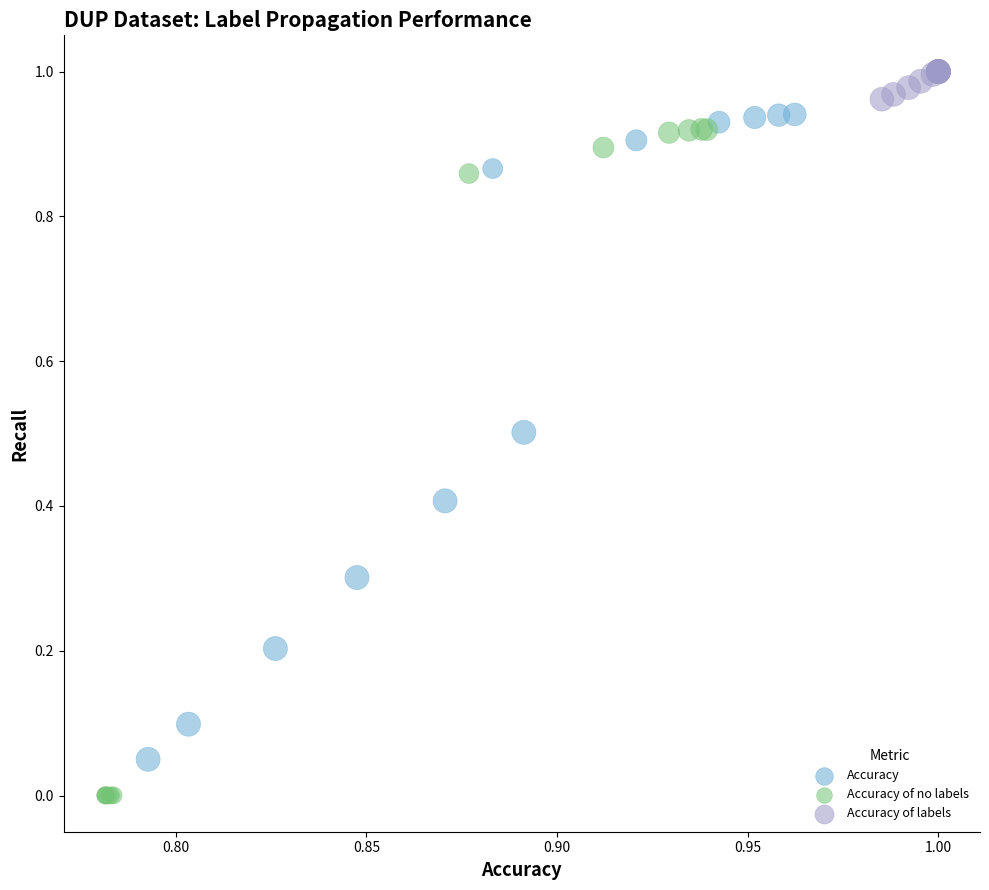

Which series reaches the maximum Y coordinate?

Accuracy of labels